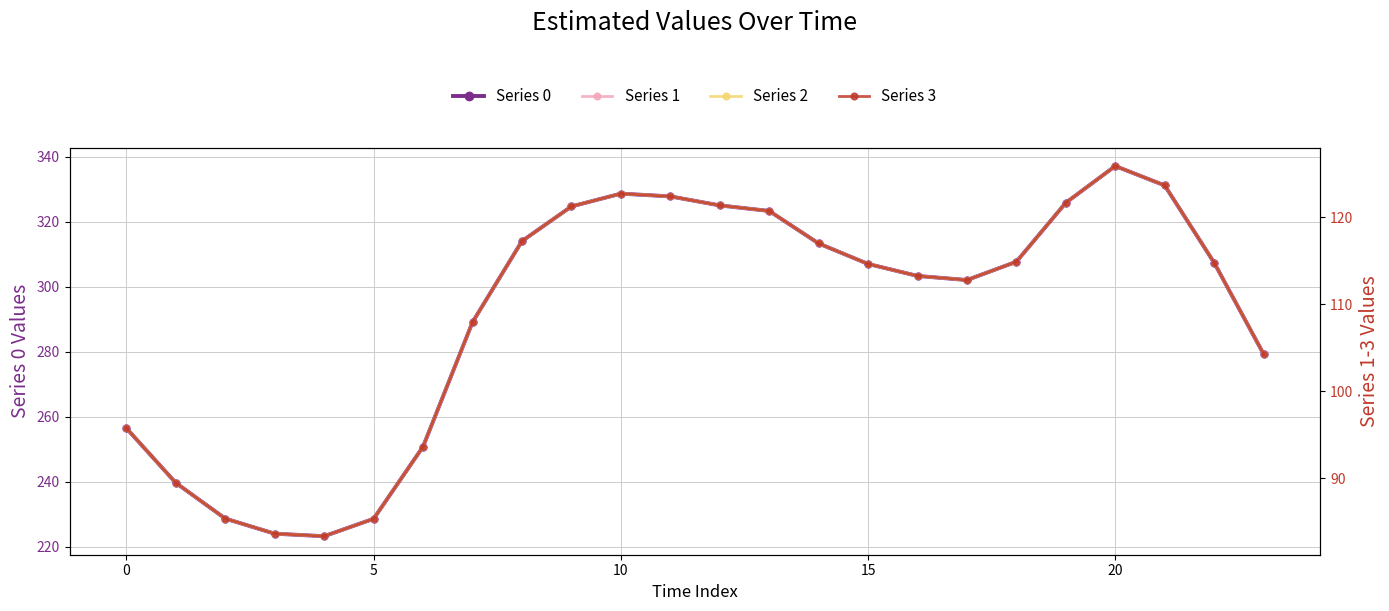

What is the difference between the maximum and minimum values in the Series 3 series?

42.5